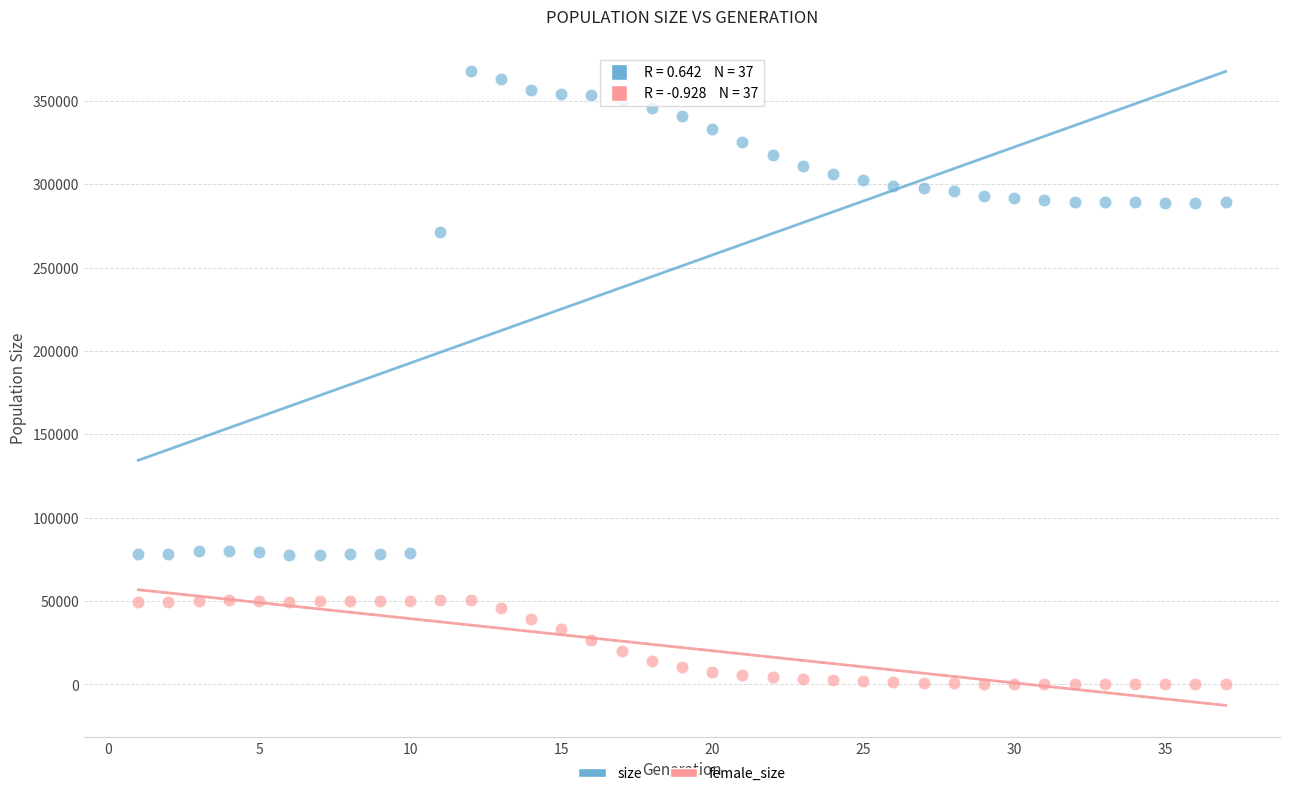

Across all series, what Y value is closest to 183960?

271037